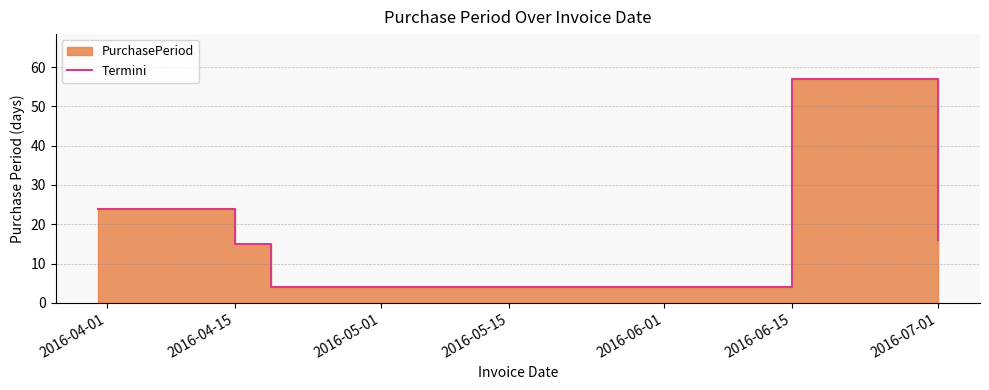

Where is the data nearest to the value 30?

2016-04-01